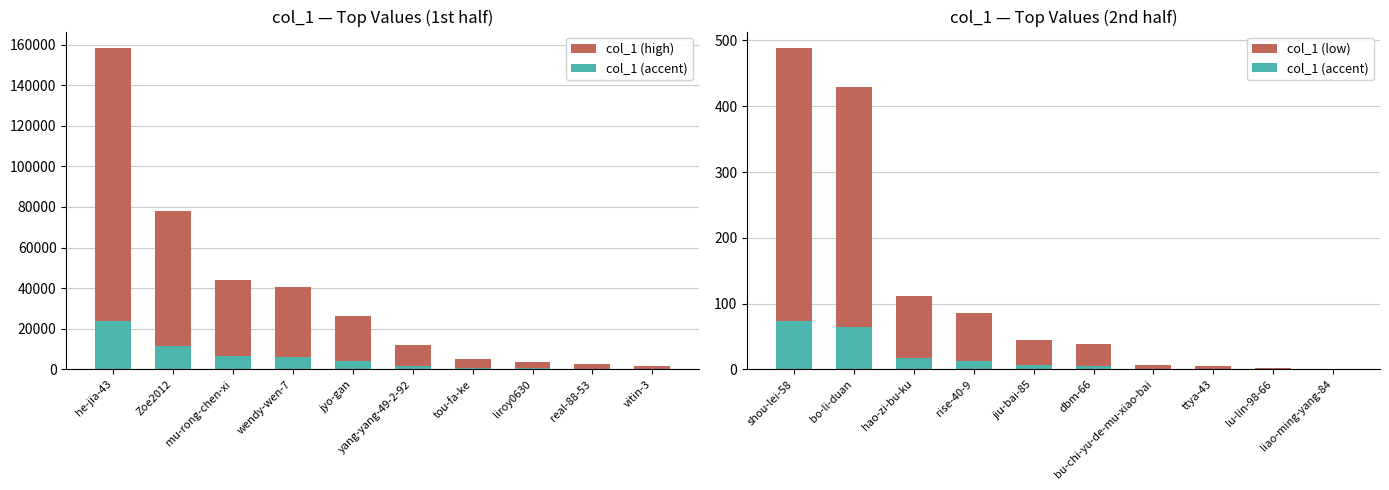

True or false: col_1 (low) has a value of 8.0 at ttya-43.

False